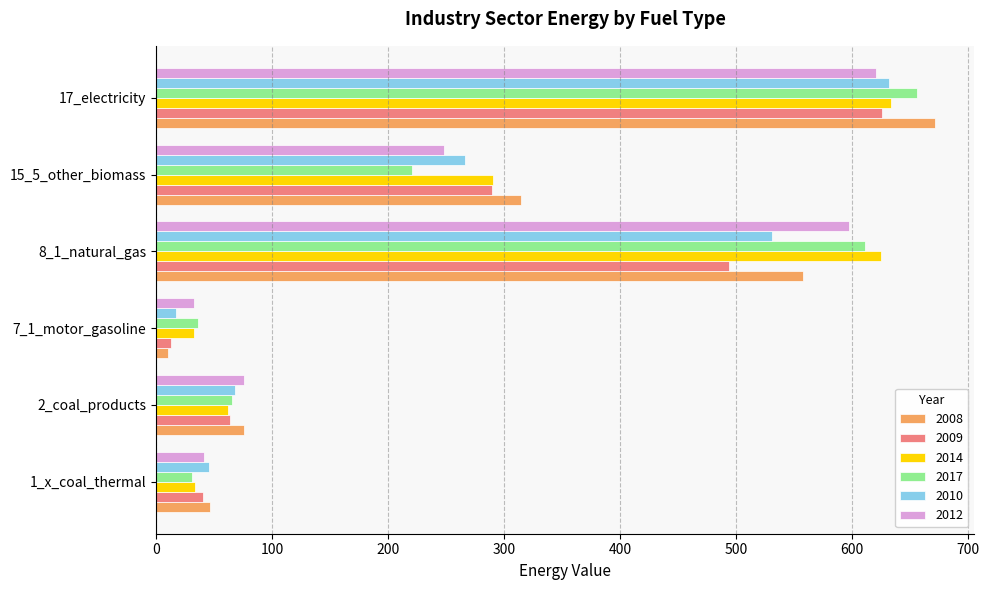

How many values in the 2010 series are below 265?

3